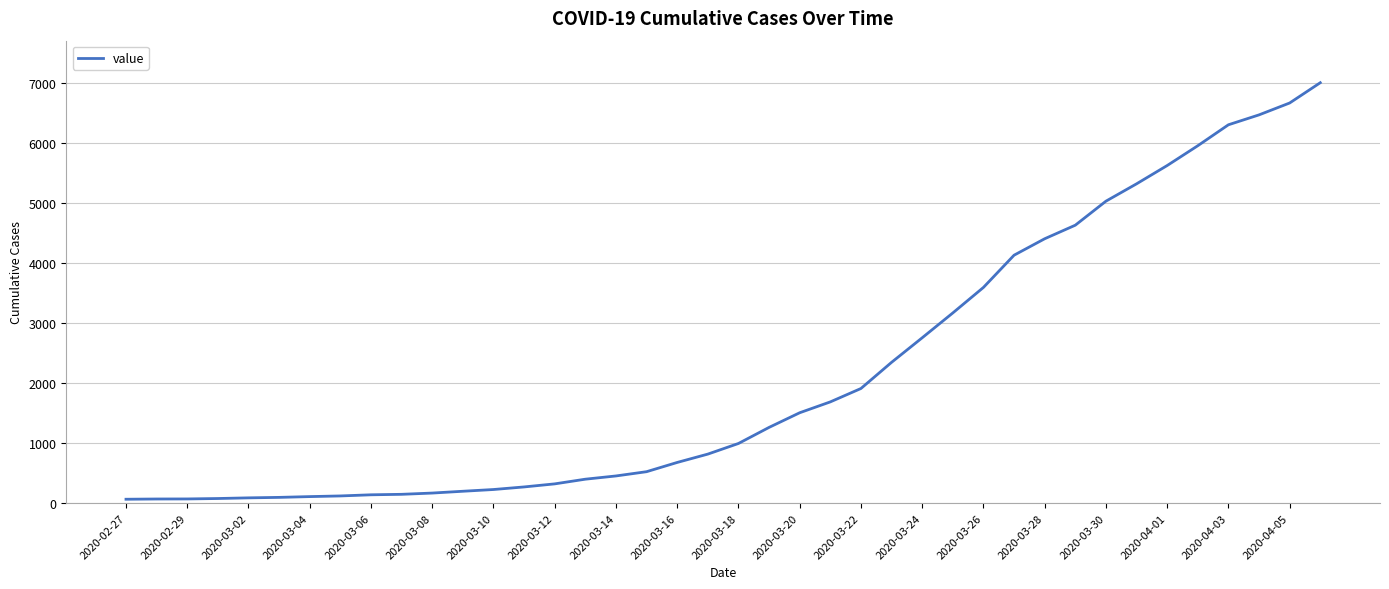

What is the sum of all values?

85761